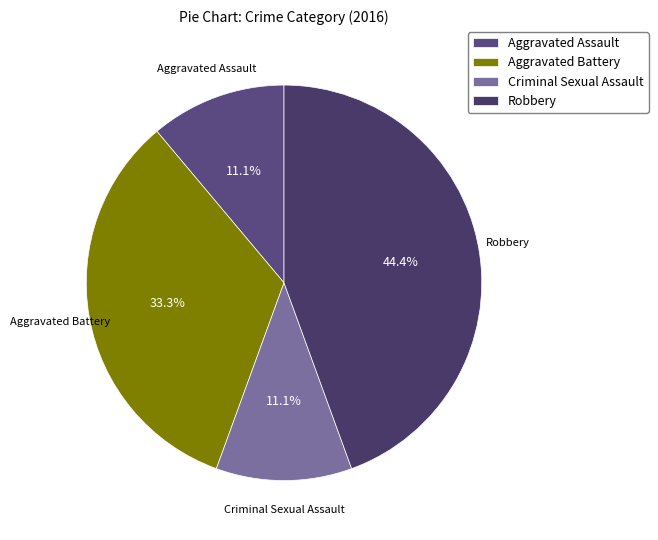

Does any single category account for the majority?

No